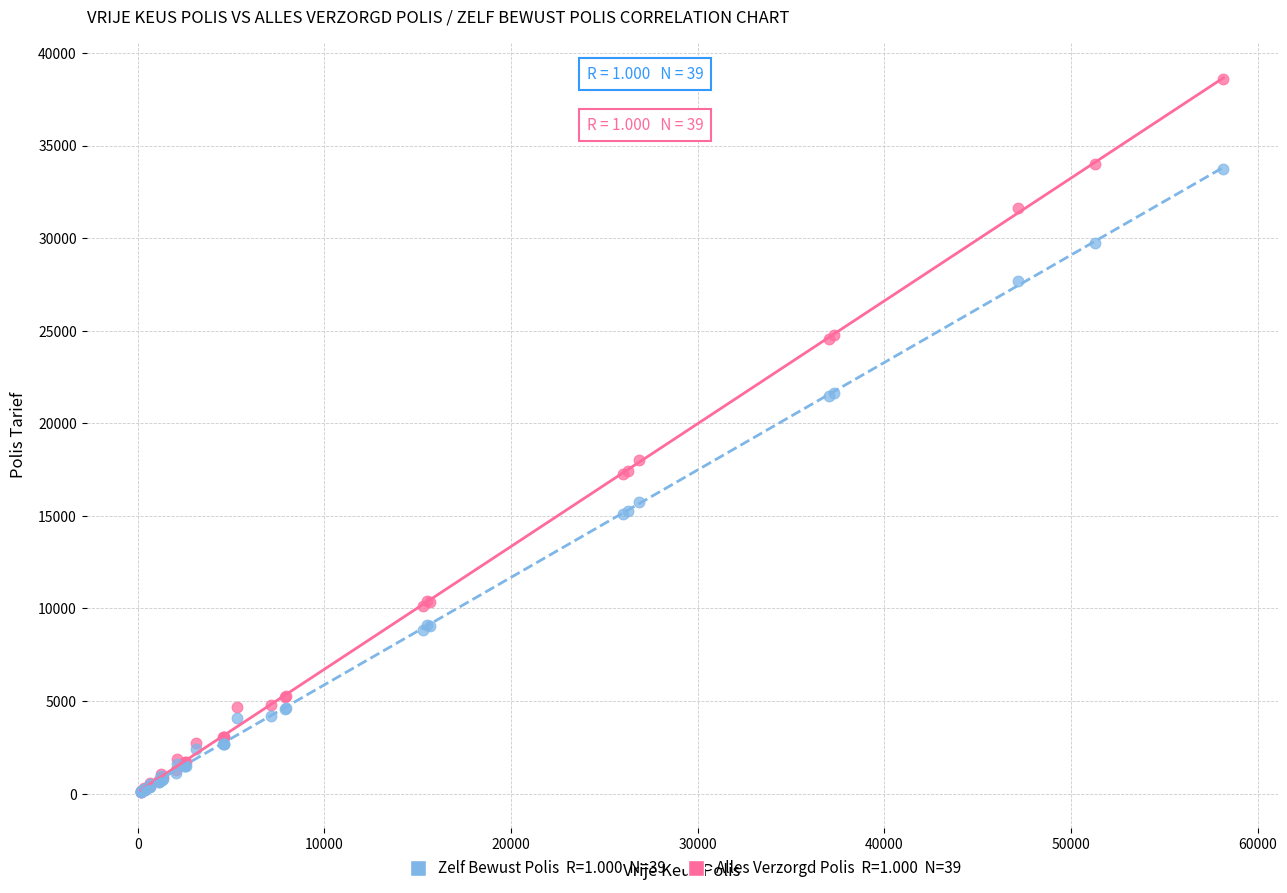

Across all series, what Y value is closest to 19334?

18019.2